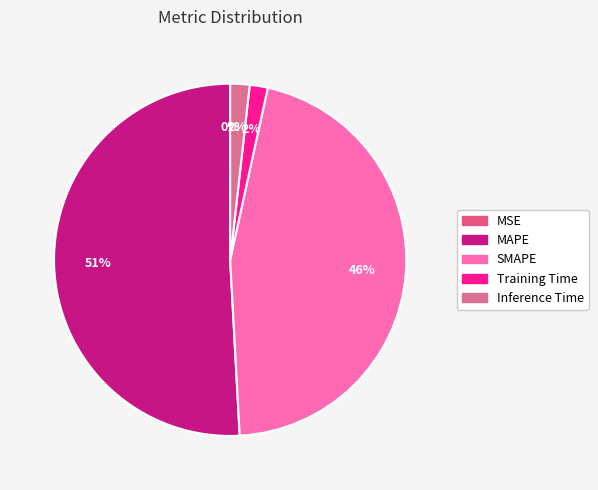

Rank the categories by value from highest to lowest.

MAPE, SMAPE, Inference Time, Training Time, MSE